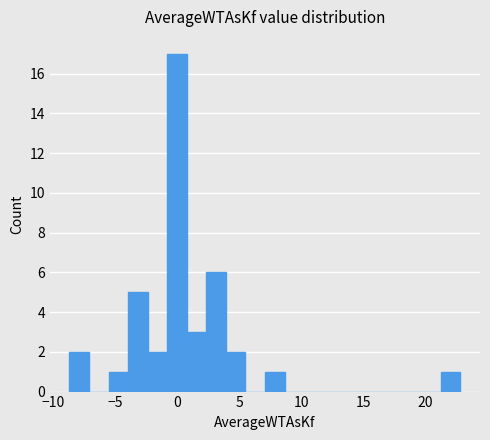

Read against the x-axis, roughly where is the centre of the tallest bar?

0.0